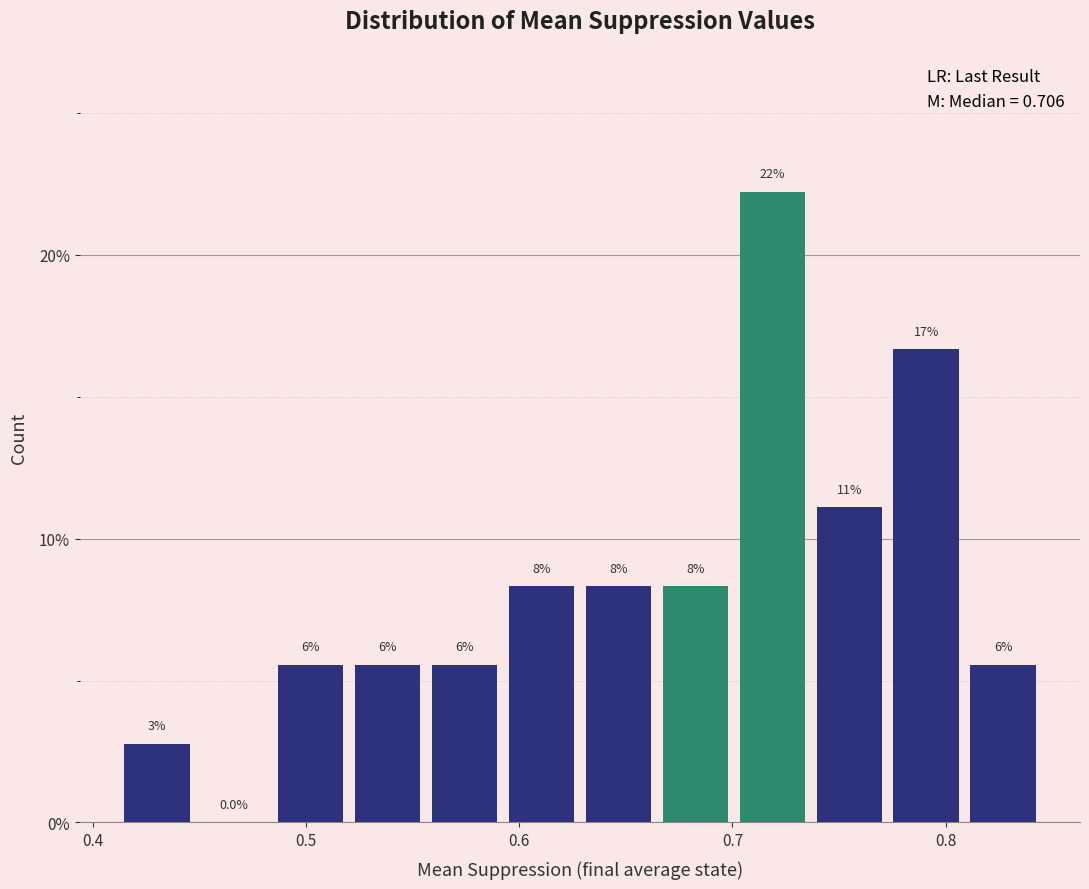

Read against the x-axis, roughly where is the centre of the tallest bar?

0.72